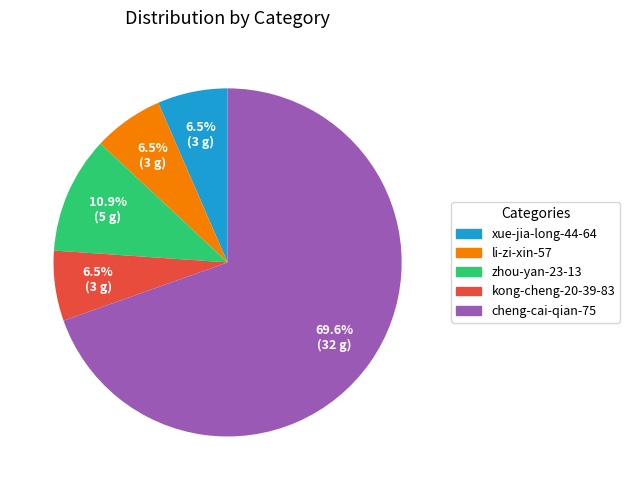

Is kong-cheng-20-39-83 the majority of the pie?

No